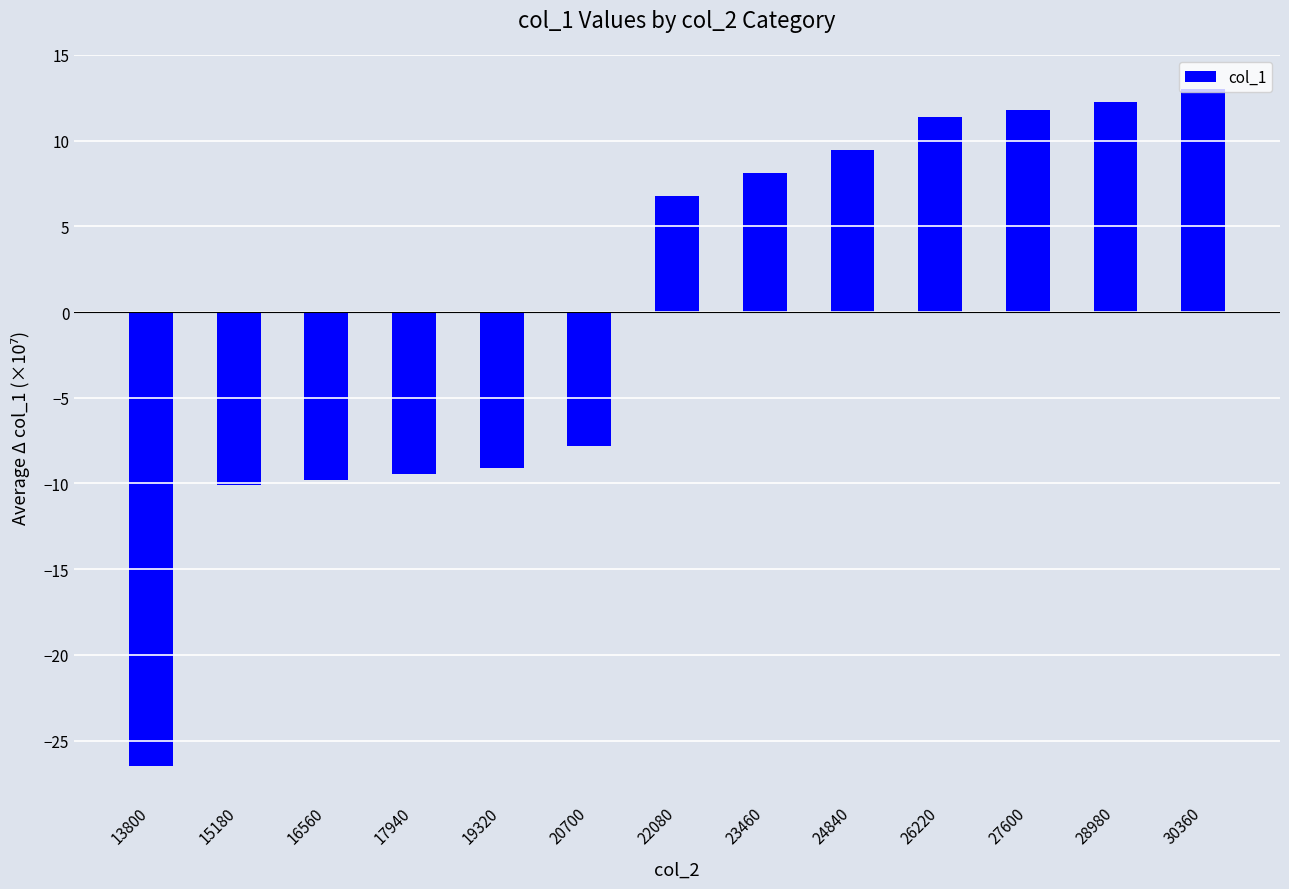

Is it true that the value at 20700 is -7.8?

True